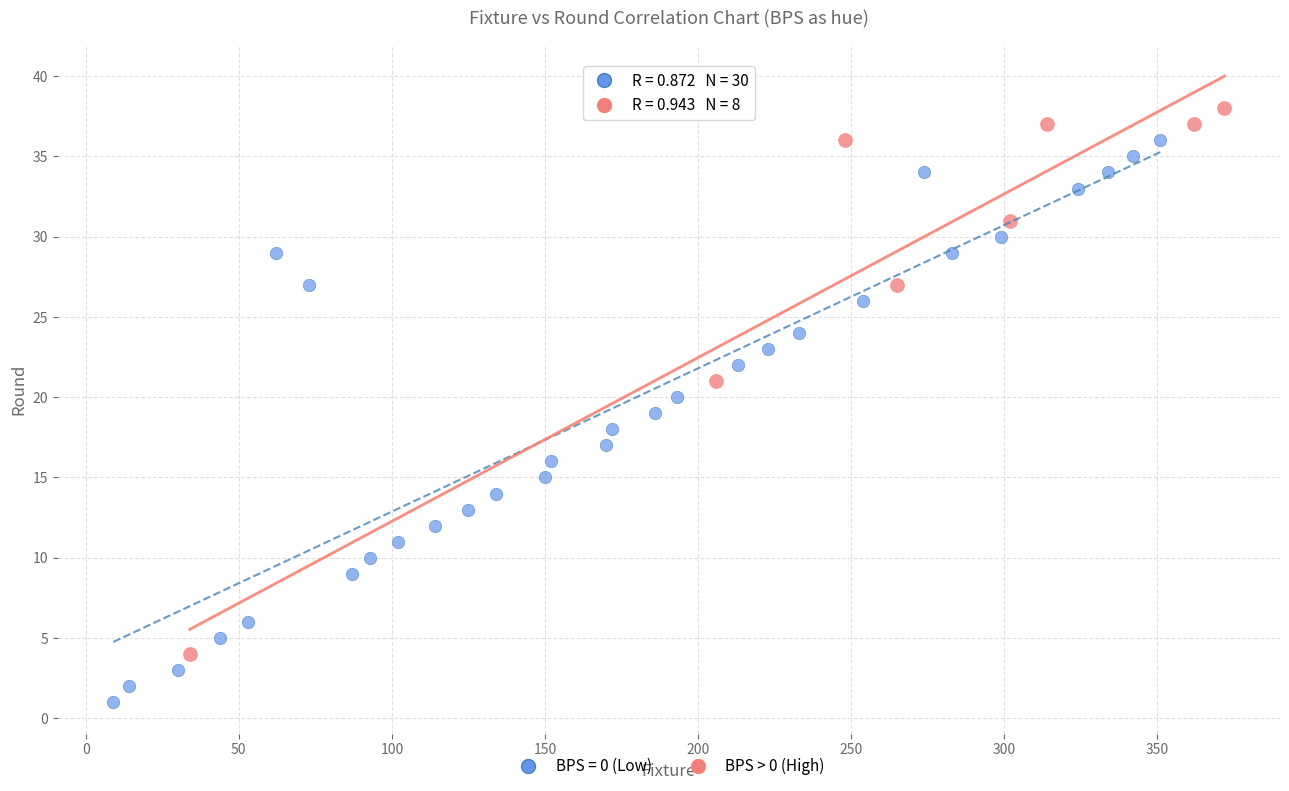

Which series contains the lowest Y value?

BPS = 0 (Low)